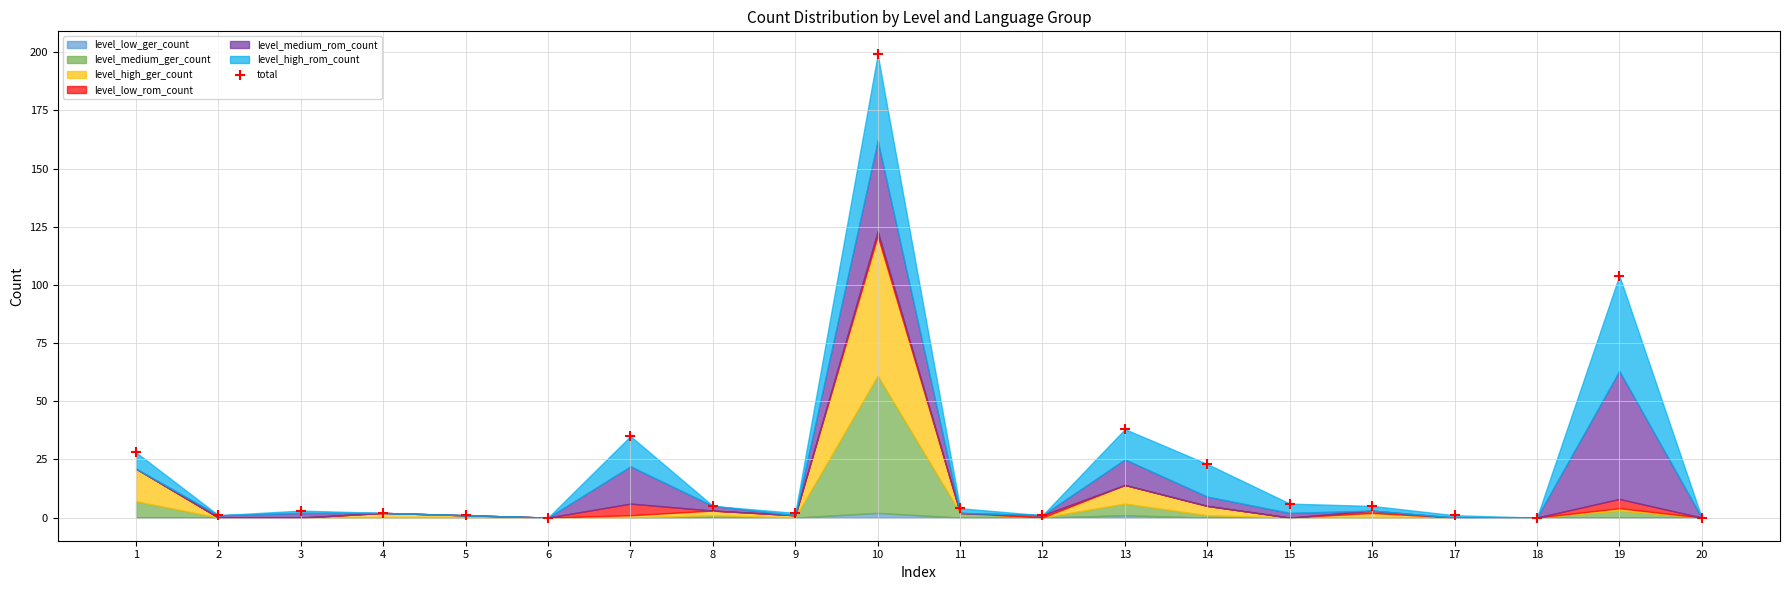

What is the range of Y values (max minus min)?

199